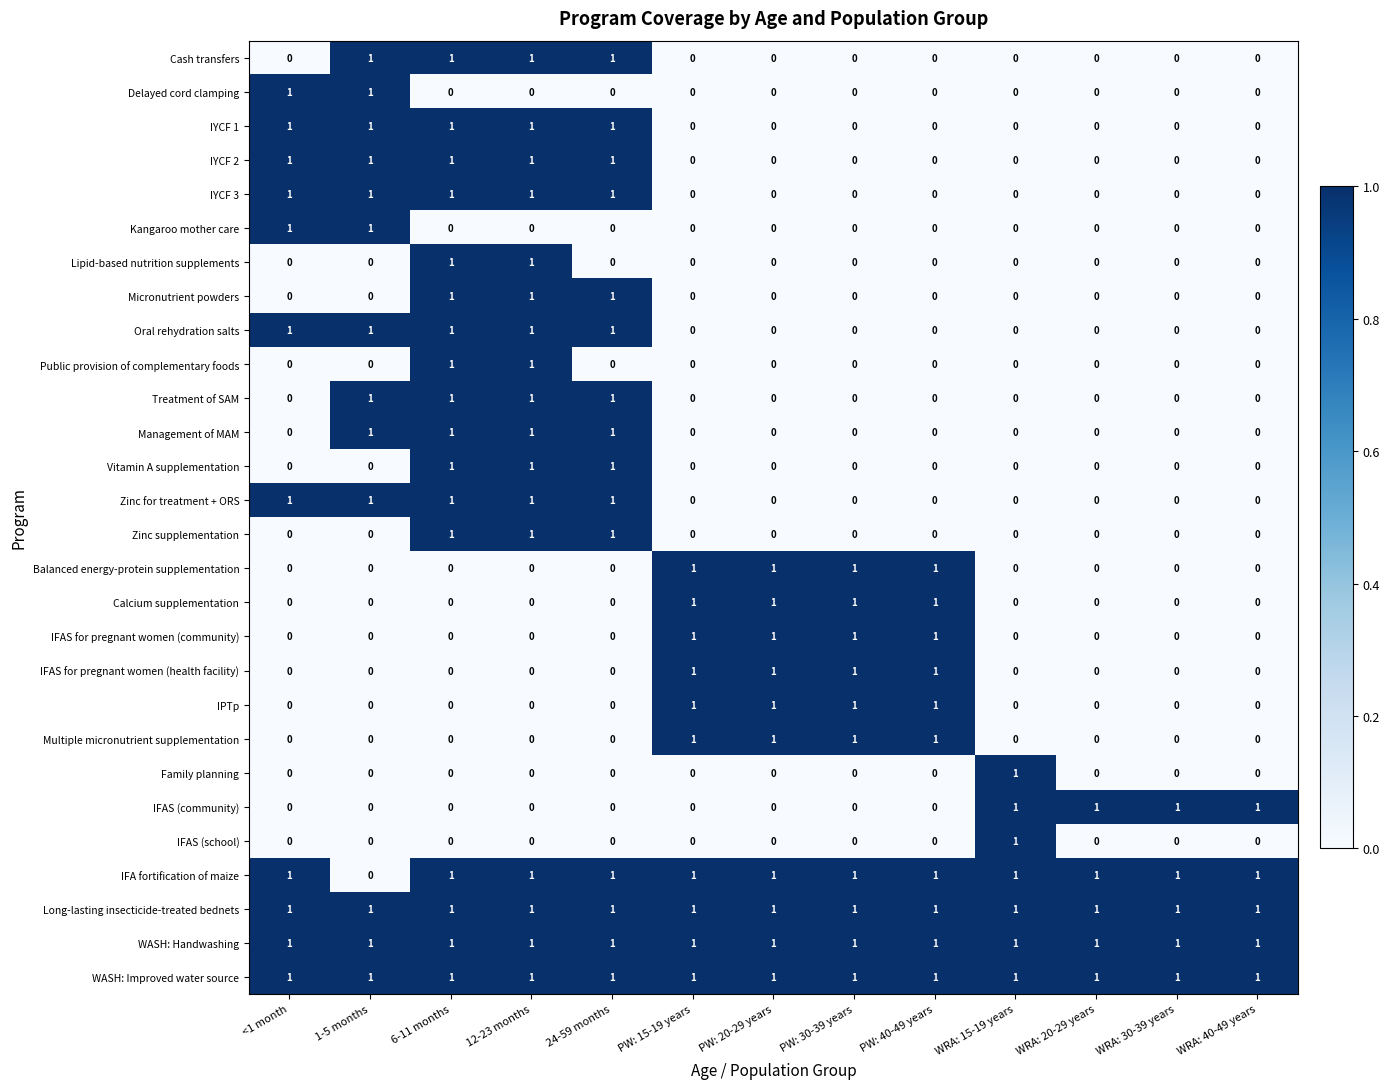

What is the maximum value shown in the chart?

1